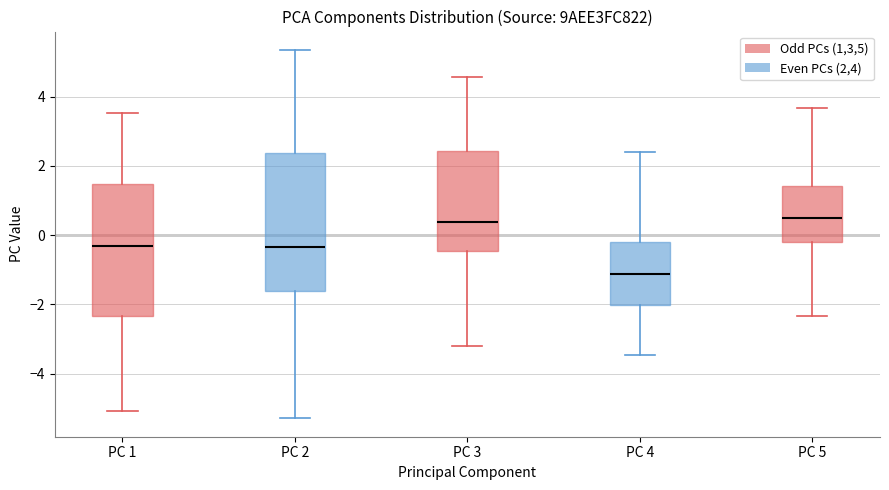

Where does the median line of the box for PC 1 sit on the y-axis? The values are not printed on the chart, so give them approximately, as read against the axis.

-0.4